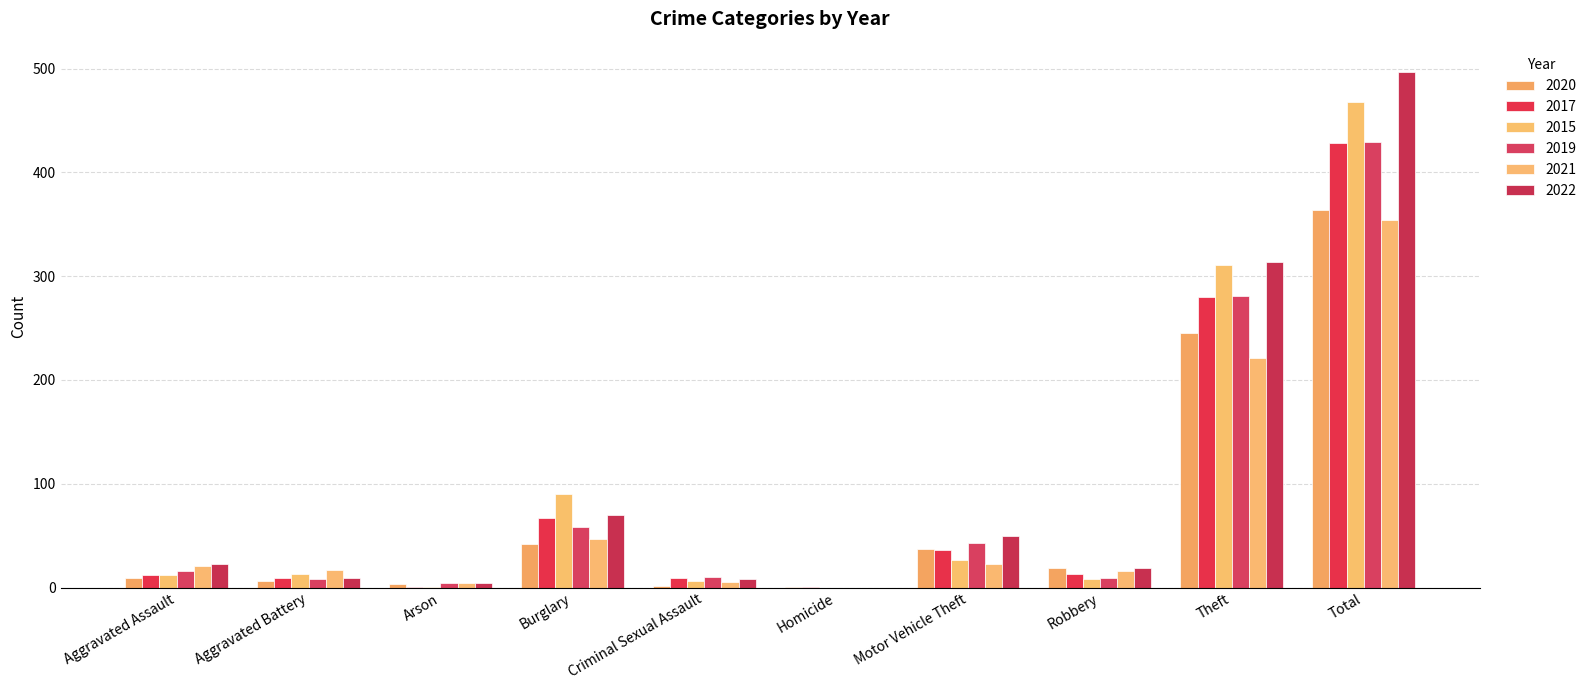

How many groups of bars are there?

10